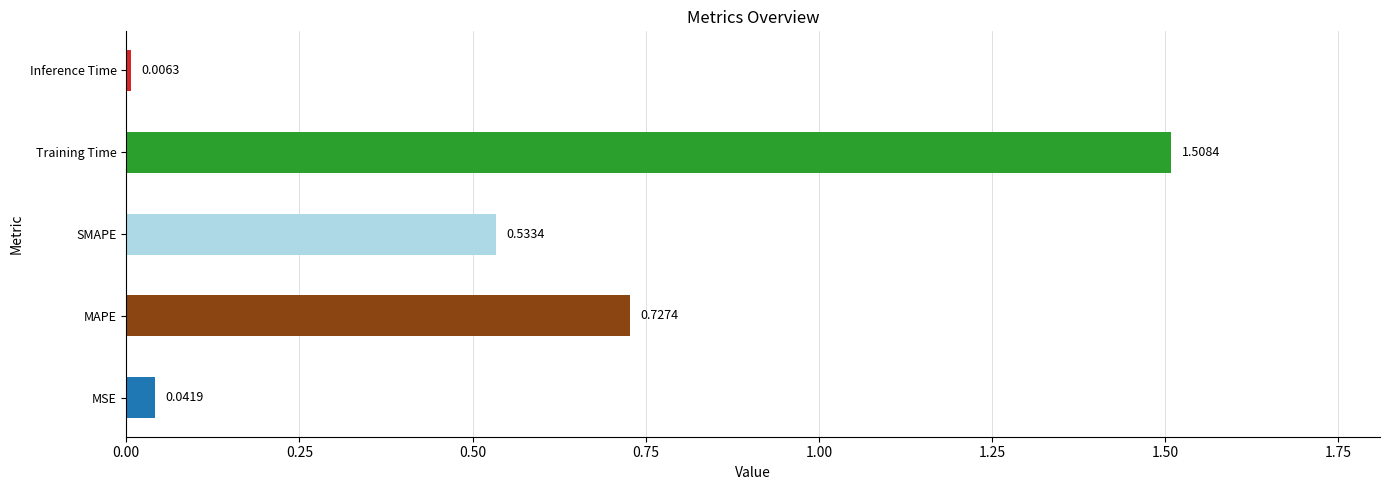

The value at MSE is 0.0. True or false?

True